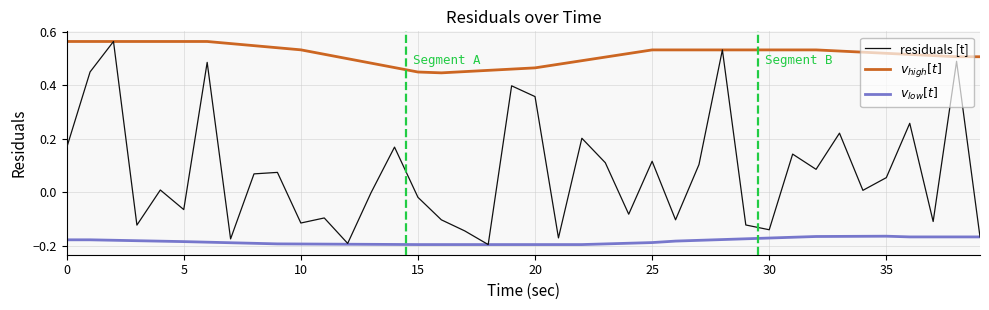

How many series are shown in this chart?

3